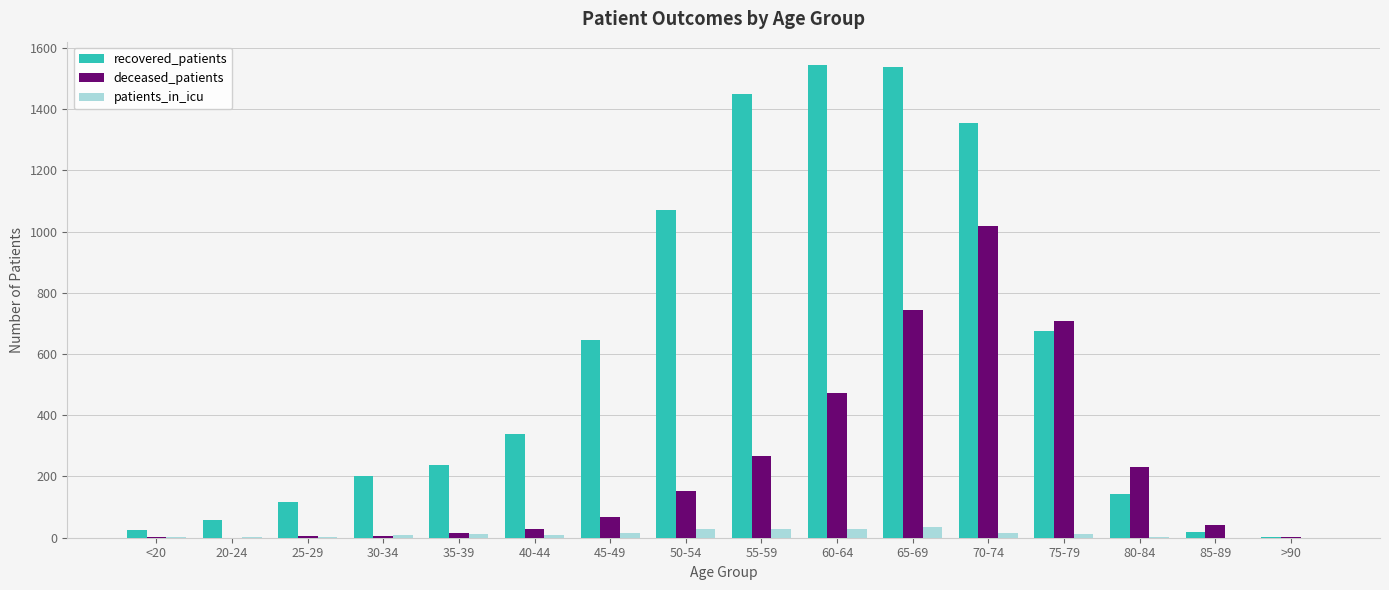

At which category is the sum across all series the highest?

70-74